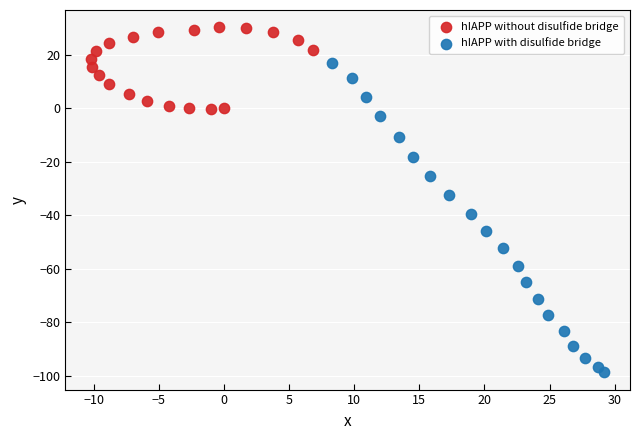

Which series contains the lowest Y value?

hIAPP with disulfide bridge